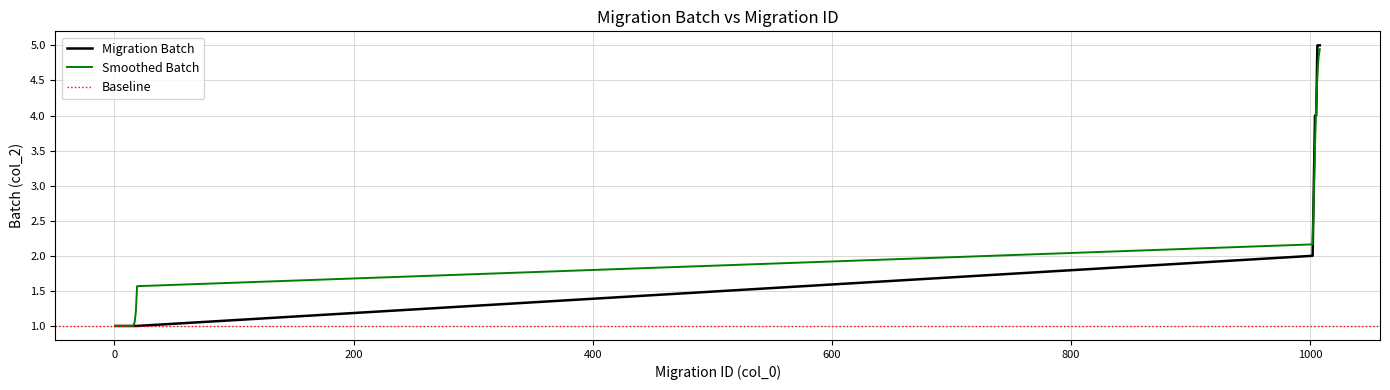

At which label is the value closest to 3?

1003